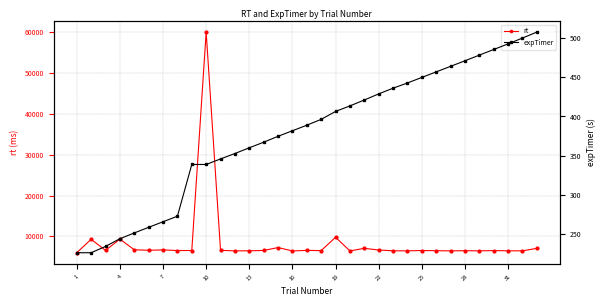

Count the number of categories in the chart.

33